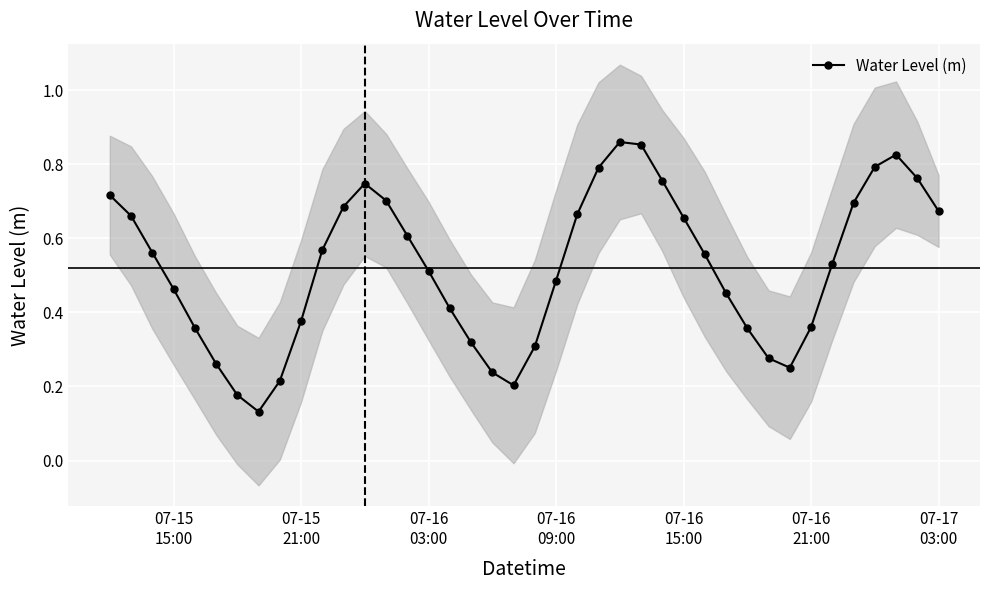

How many categories are shown in the chart?

40